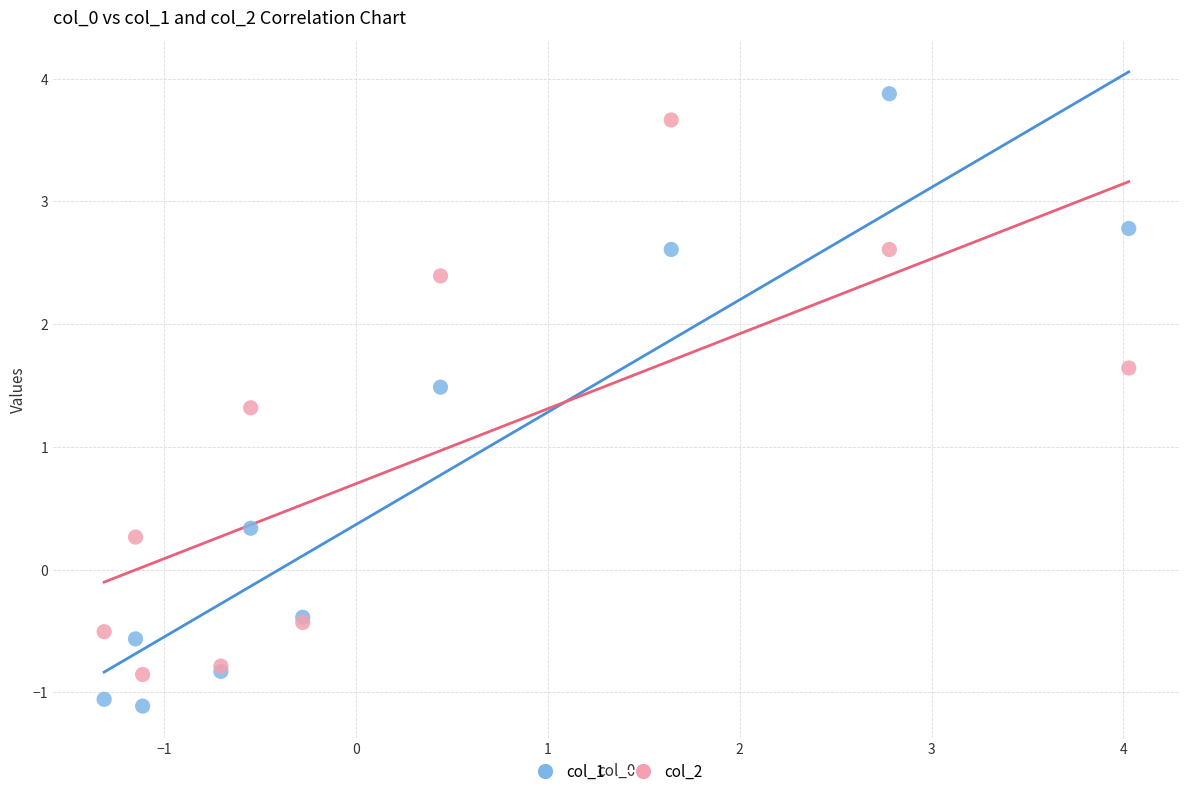

Across all series, what Y value is closest to 1?

1.3